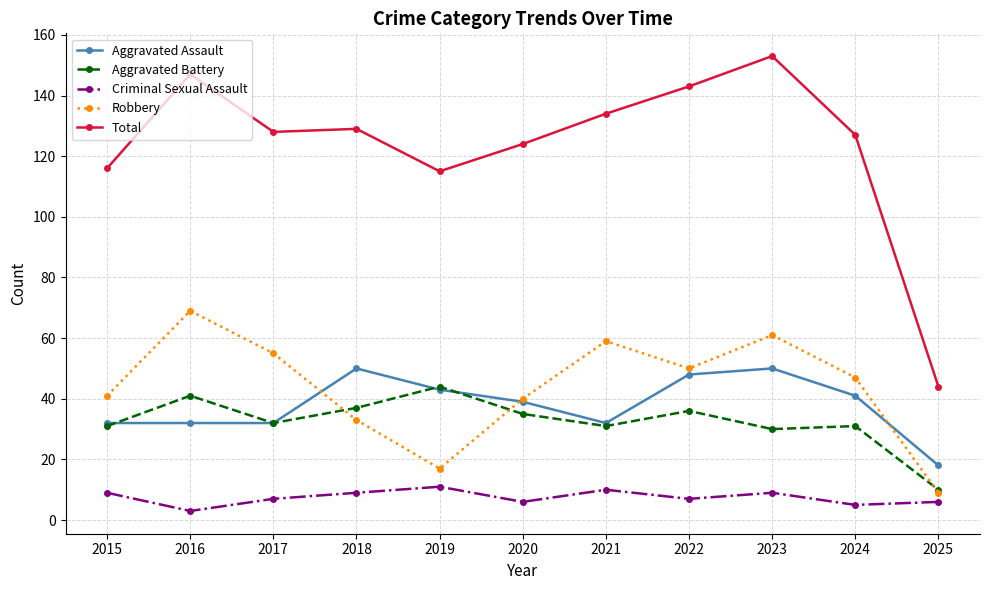

What is the difference between the highest and lowest values at 2021?

124